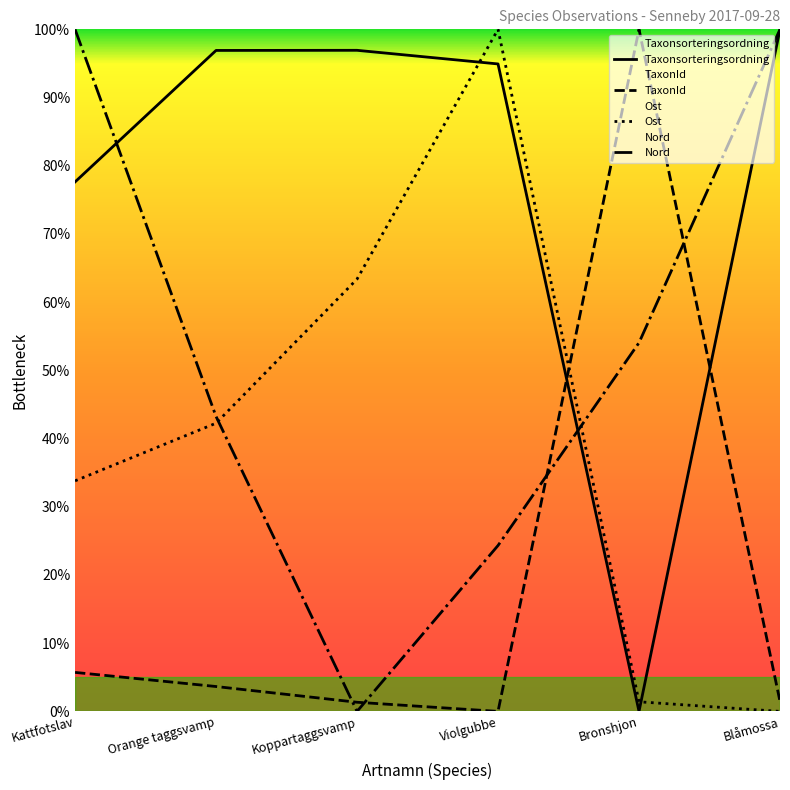

Reading left to right, transcribe all the data shown in this chart.

Taxonsorteringsordning: 77.6	96.9	96.9	94.9	0.0	100.0
TaxonId: 5.7	3.6	1.3	0.0	100.0	1.5
Ost: 33.8	42.3	63.4	100.0	1.4	0.0
Nord: 100.0	43.2	0.0	24.3	54.1	100.0